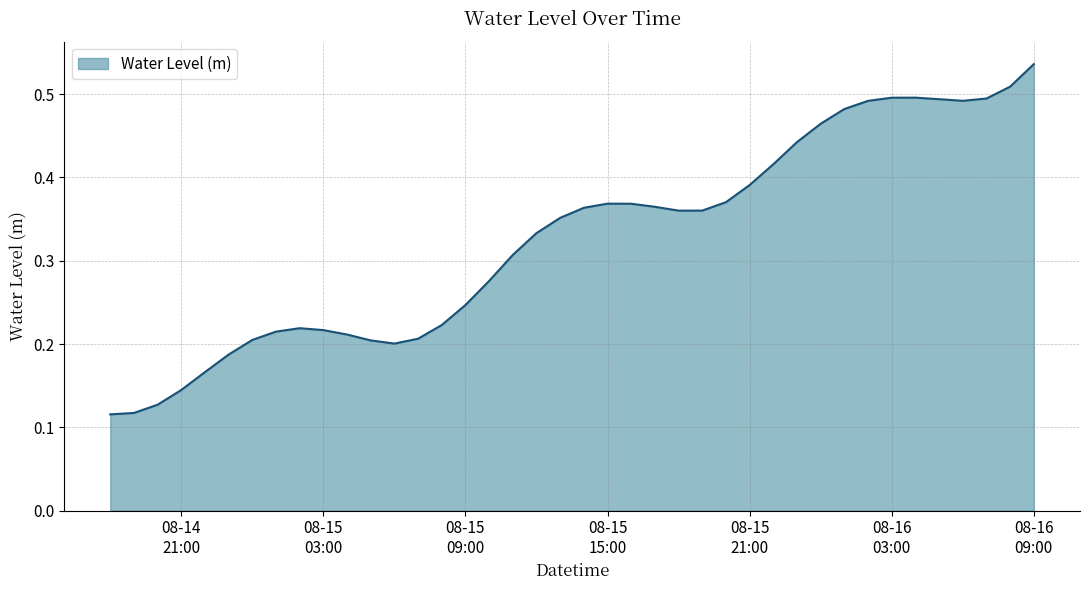

Does the chart have visible grid lines?

Yes